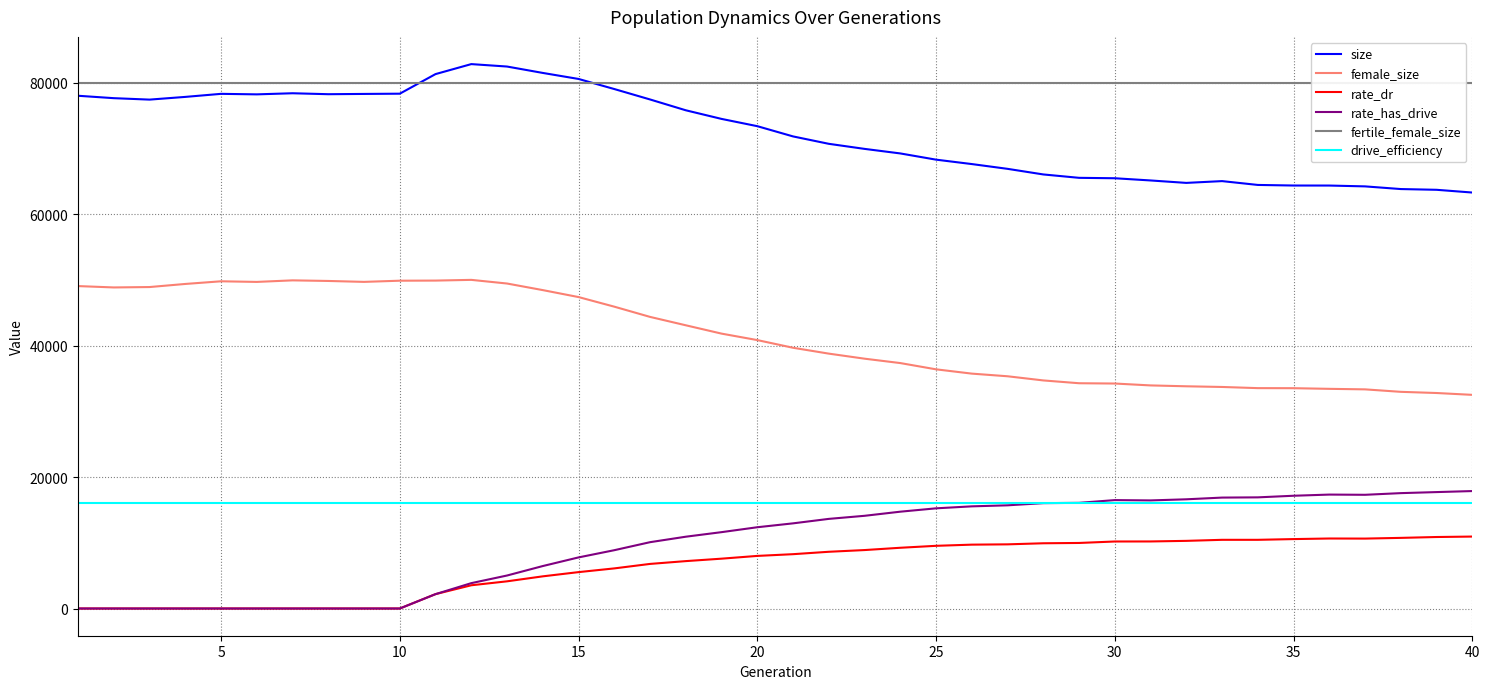

Rank the series by their maximum value, from lowest to highest.

rate_dr, drive_efficiency, rate_has_drive, female_size, fertile_female_size, size